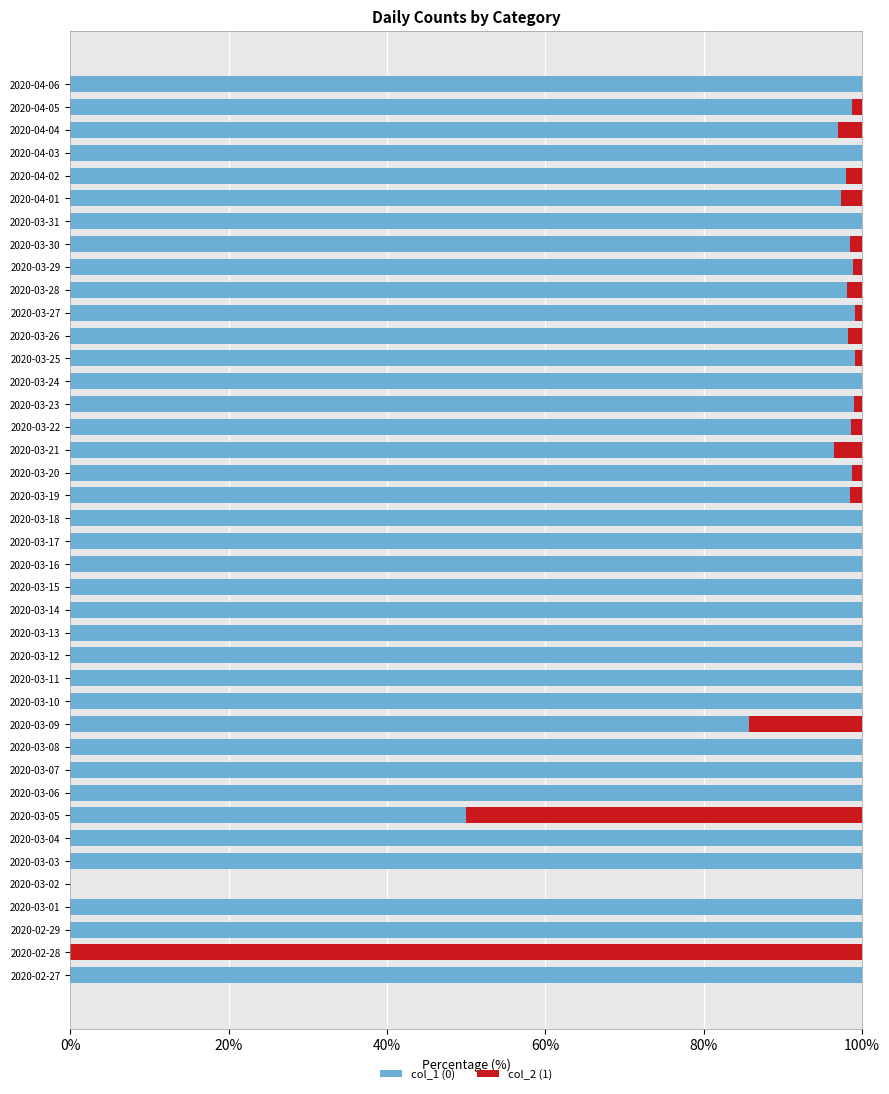

What is the total value across all series at 2020-03-24?

100.0